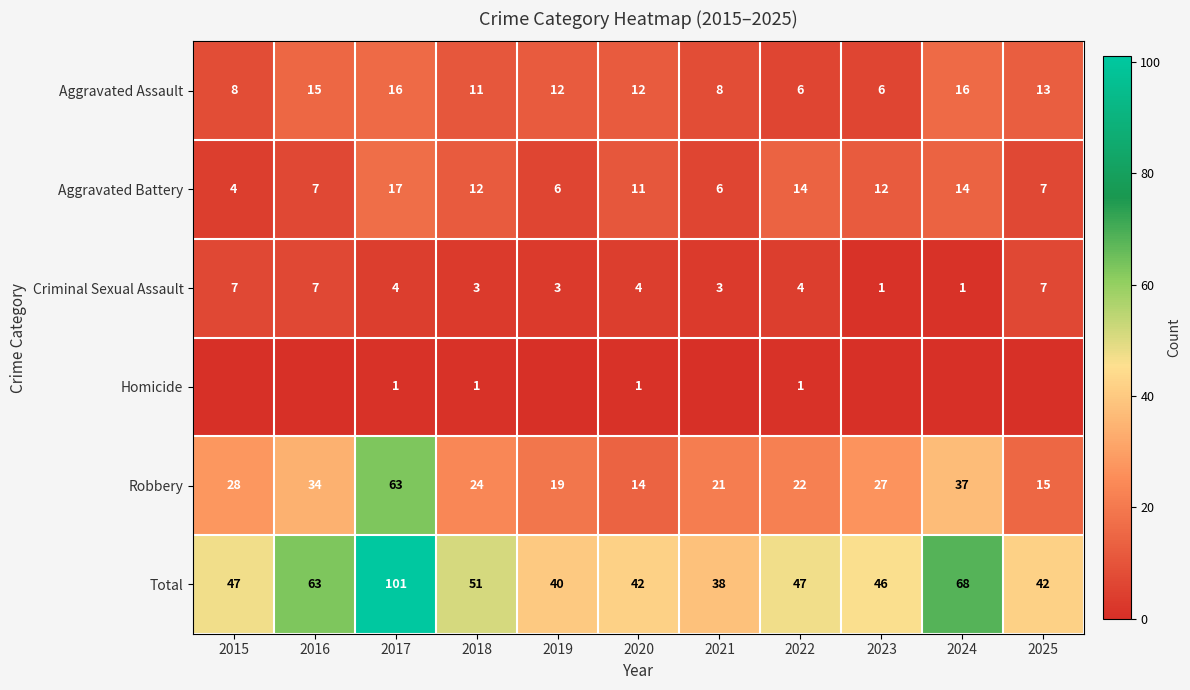

What is the minimum value for Aggravated Assault?

6